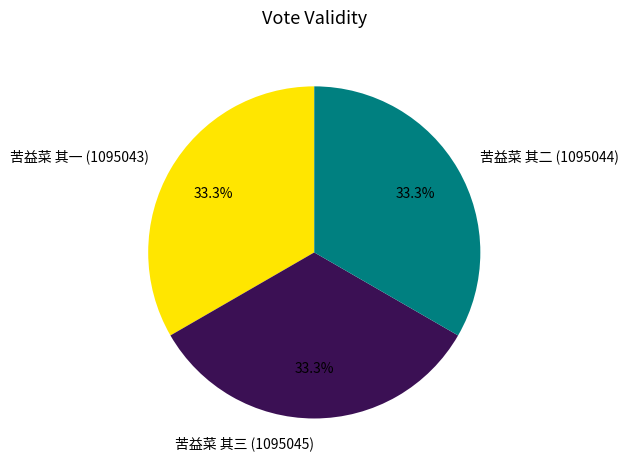

How many segments does this pie chart have?

3